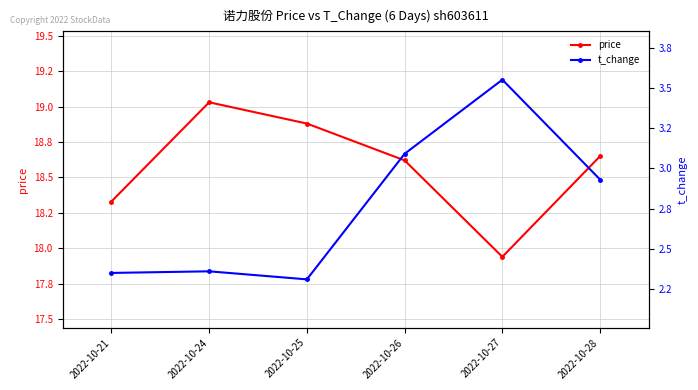

Is this an area chart (filled region under the line)?

No